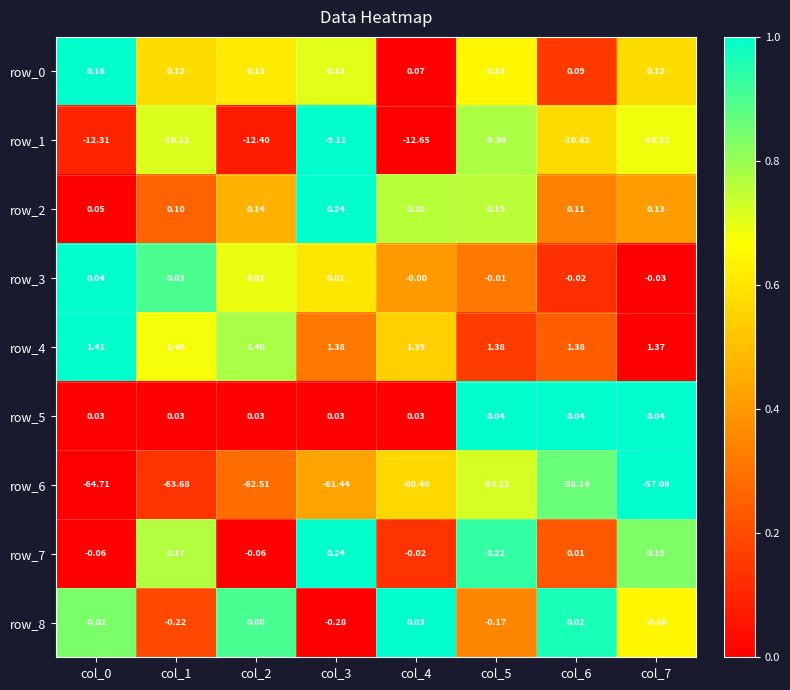

Which category has the highest value in the row_1 series?

col_3